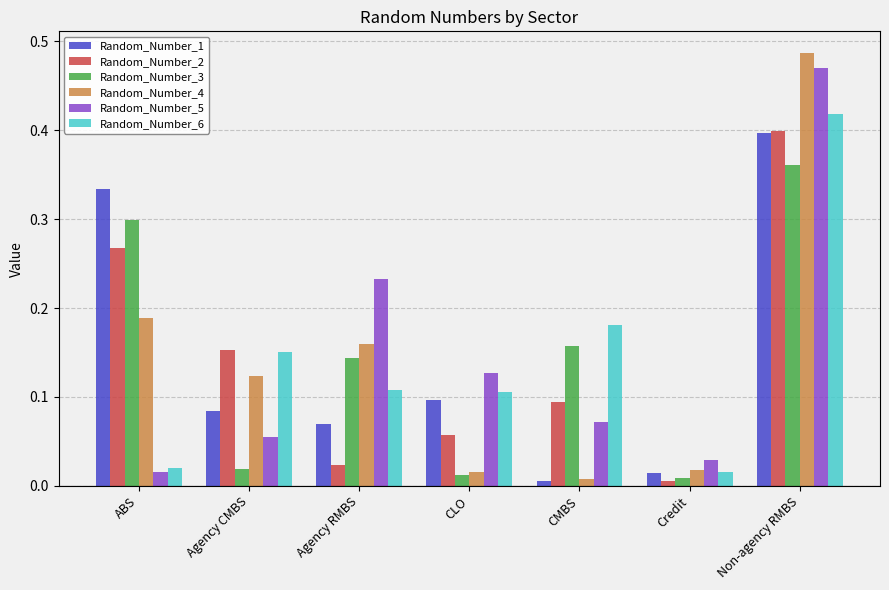

Which series has the largest range (max minus min)?

Random_Number_4